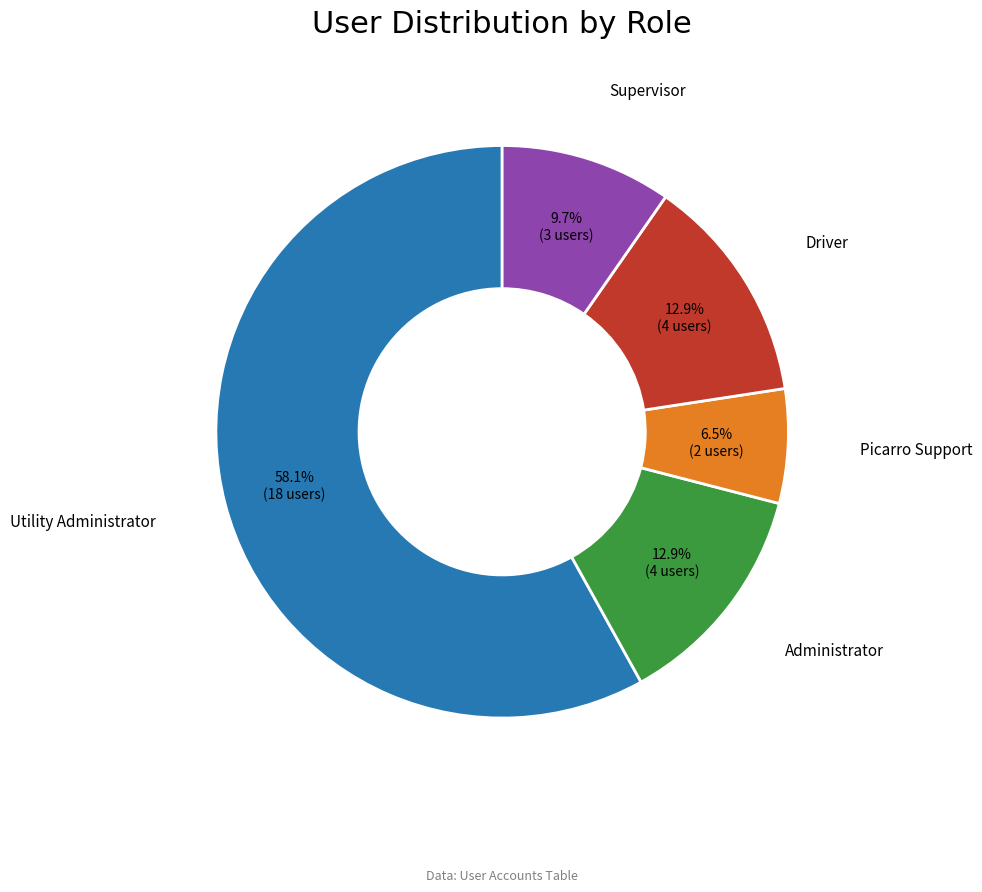

Does any single category account for the majority?

Yes